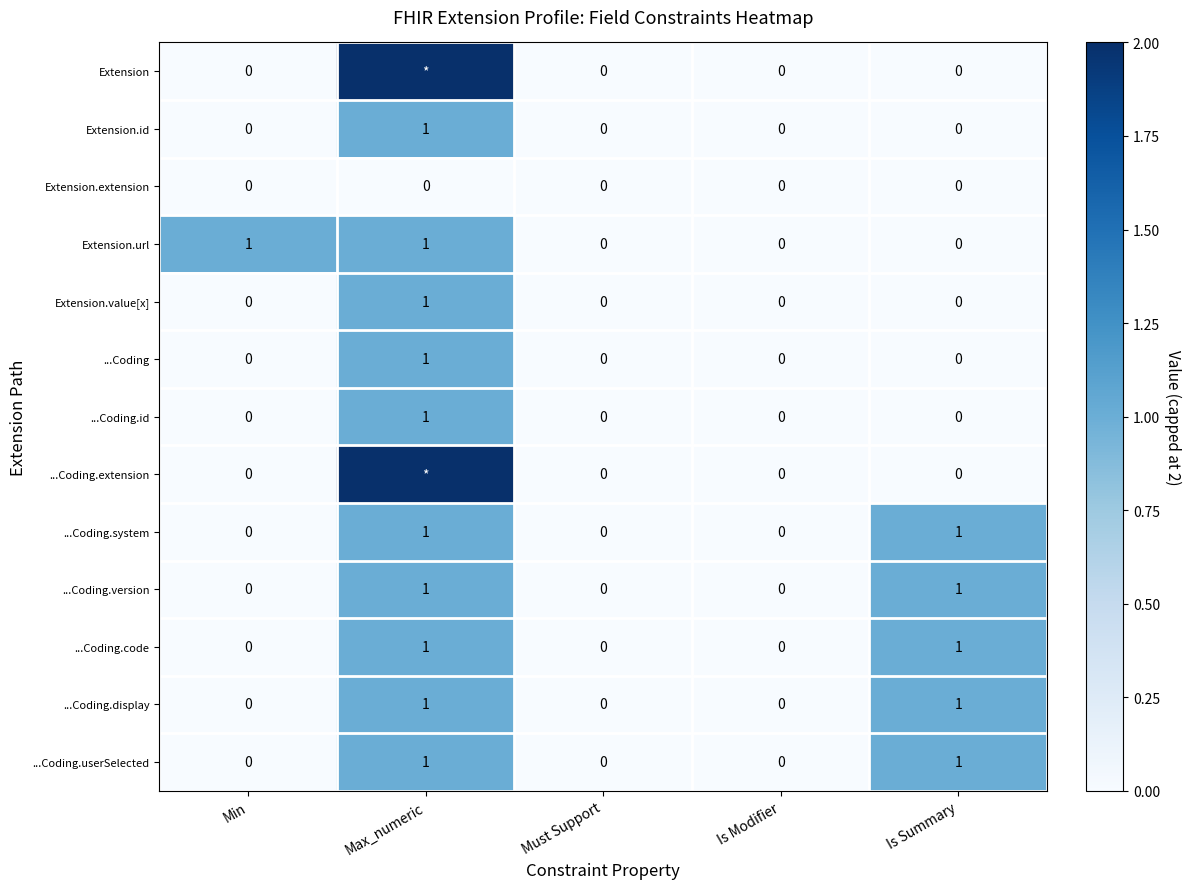

At which category is the sum across all series the highest?

Max_numeric